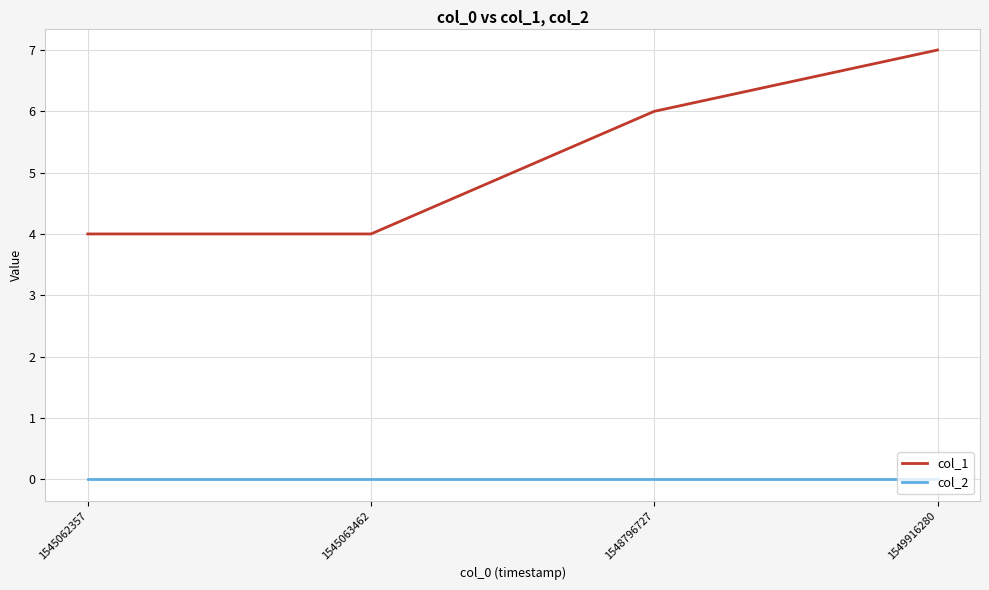

Reading left to right, extract all data points from this chart.

col_1: 1545062357=4	1545063462=4	1548796727=6	1549916280=7
col_2: 1545062357=0	1545063462=0	1548796727=0	1549916280=0